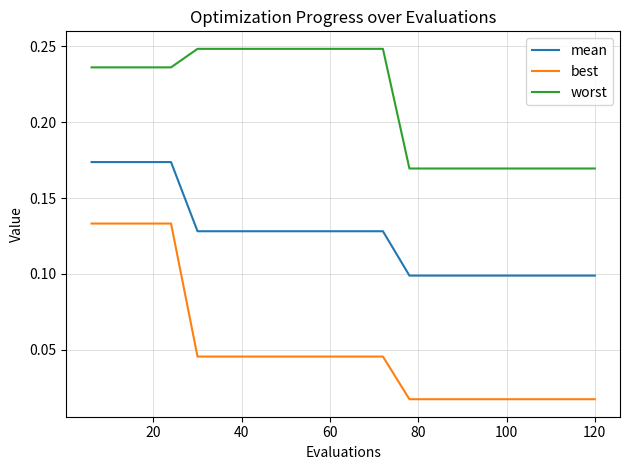

How many lines are shown in the chart?

3